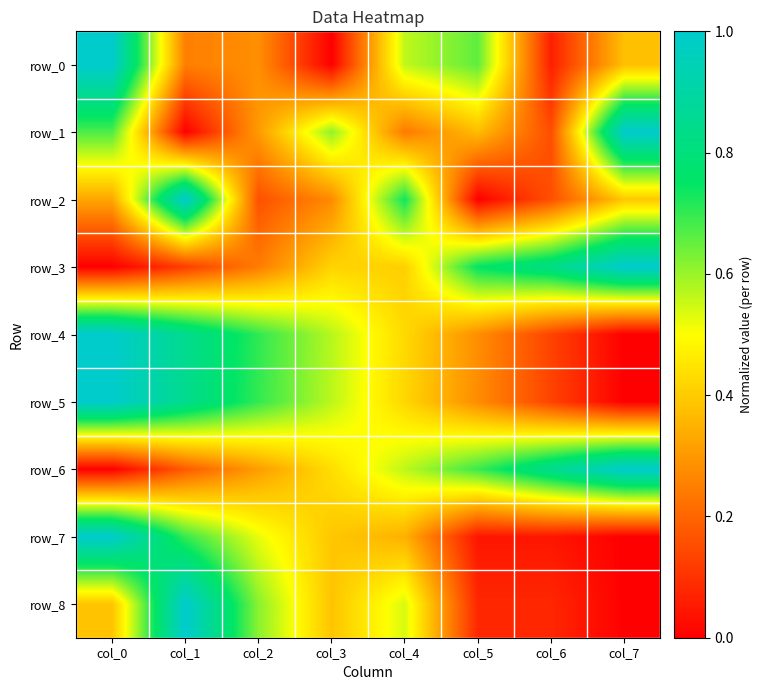

At which label is row_0 closest to 0?

col_3